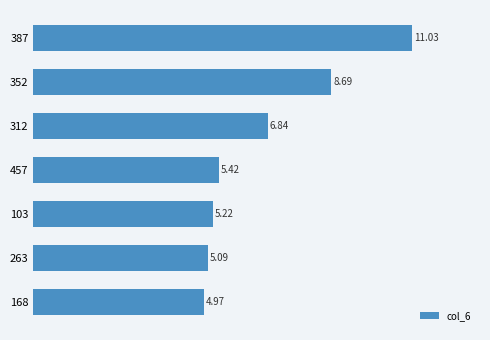

How many bars are there in total?

7